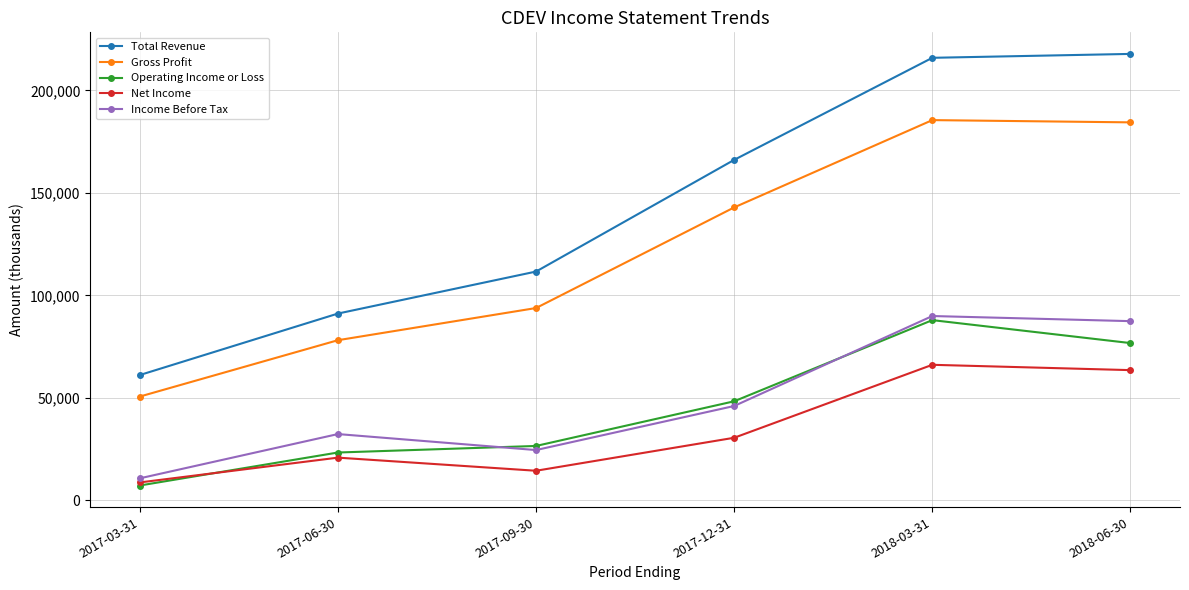

What is the label of the 2nd point from the left?

2017-06-30